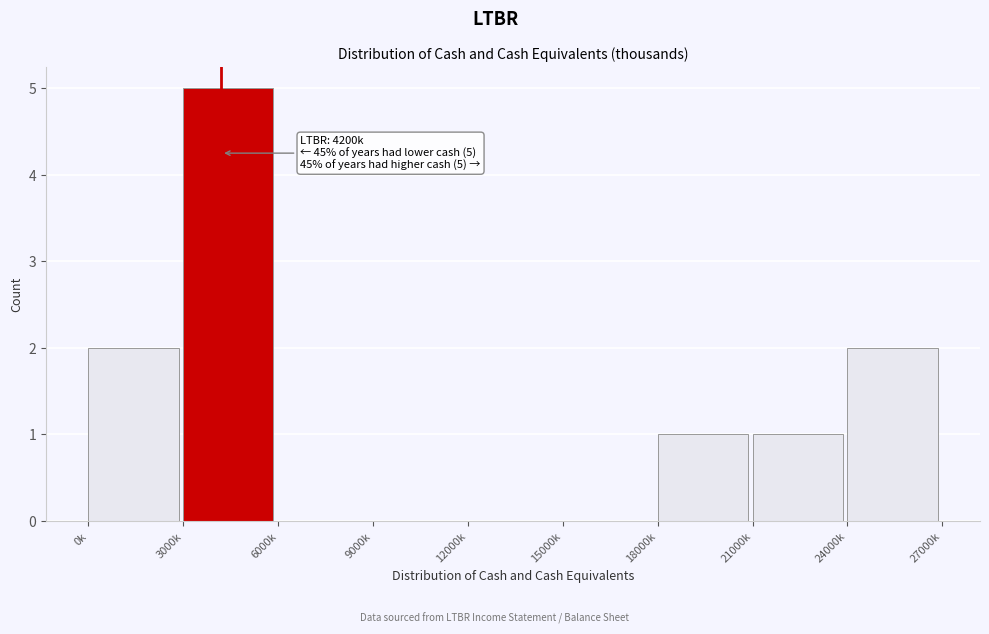

Reading right to left, what are all the values shown in this chart?

24000k=2	21000k=1	18000k=1	15000k=0	12000k=0	9000k=0	6000k=0	3000k=5	0k=2